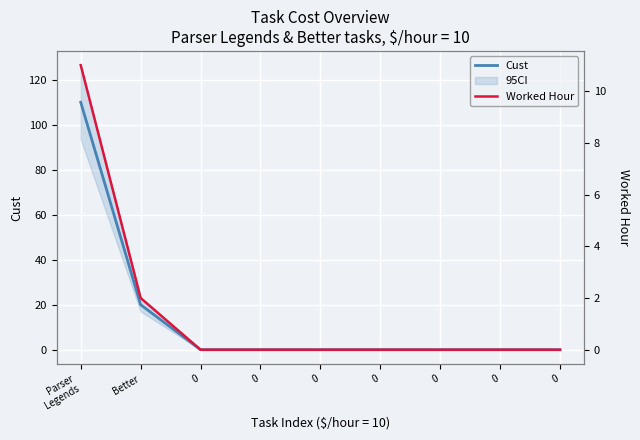

Which series has the largest total across all categories?

Cust